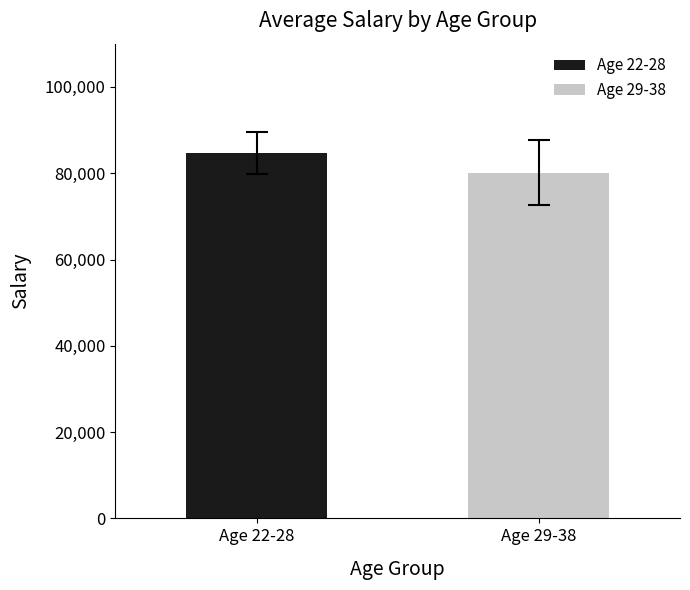

Rank the series by their average value, from lowest to highest.

Age 29-38, Age 22-28